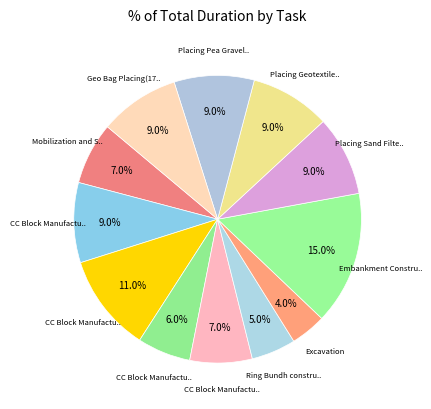

Is there any slice that represents more than half of the pie?

No